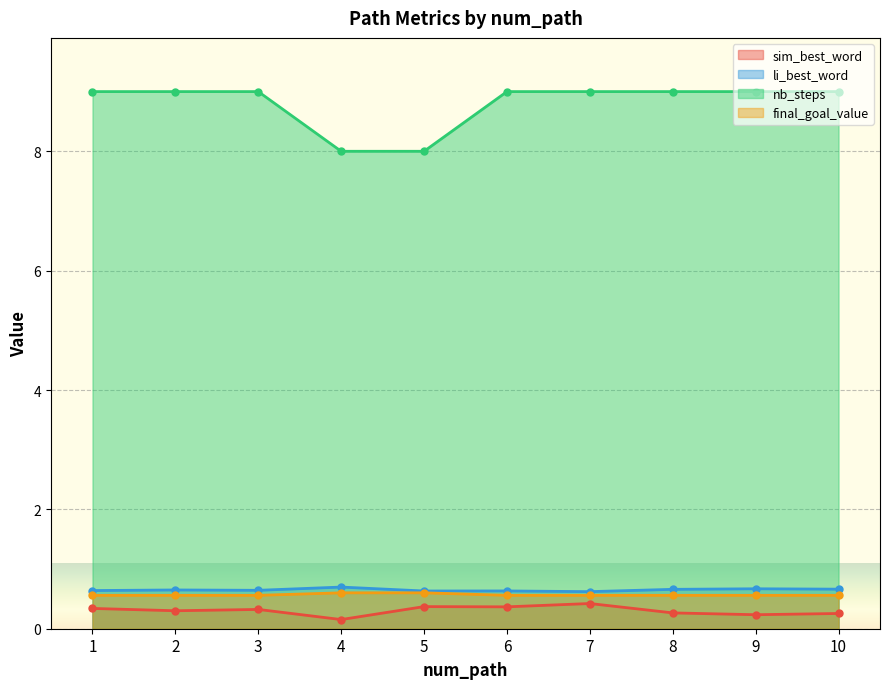

What is the minimum value for nb_steps?

8.0